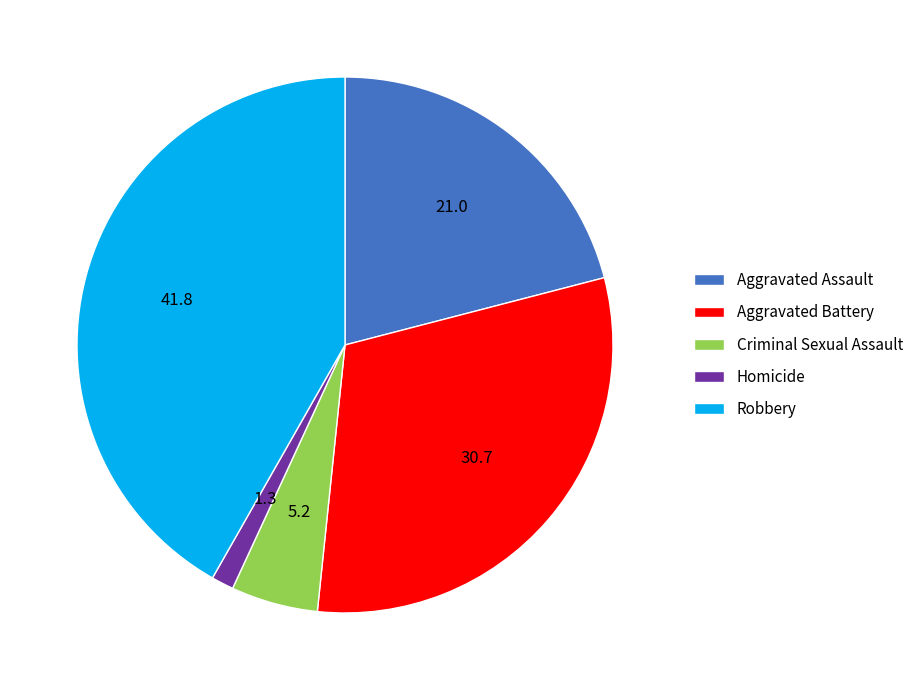

Does any single category account for the majority?

No